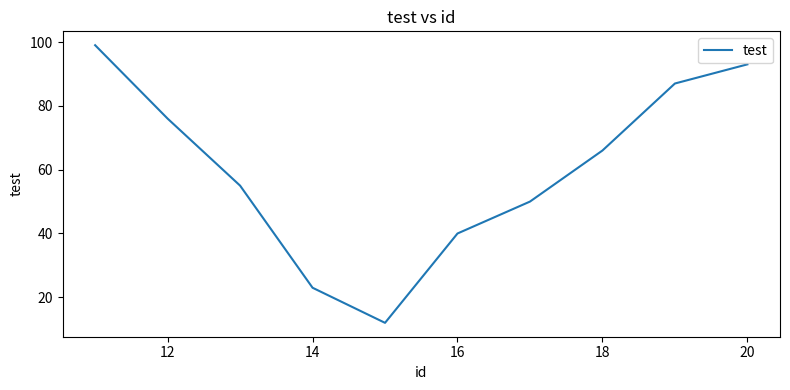

What is the minimum value shown in the chart?

12